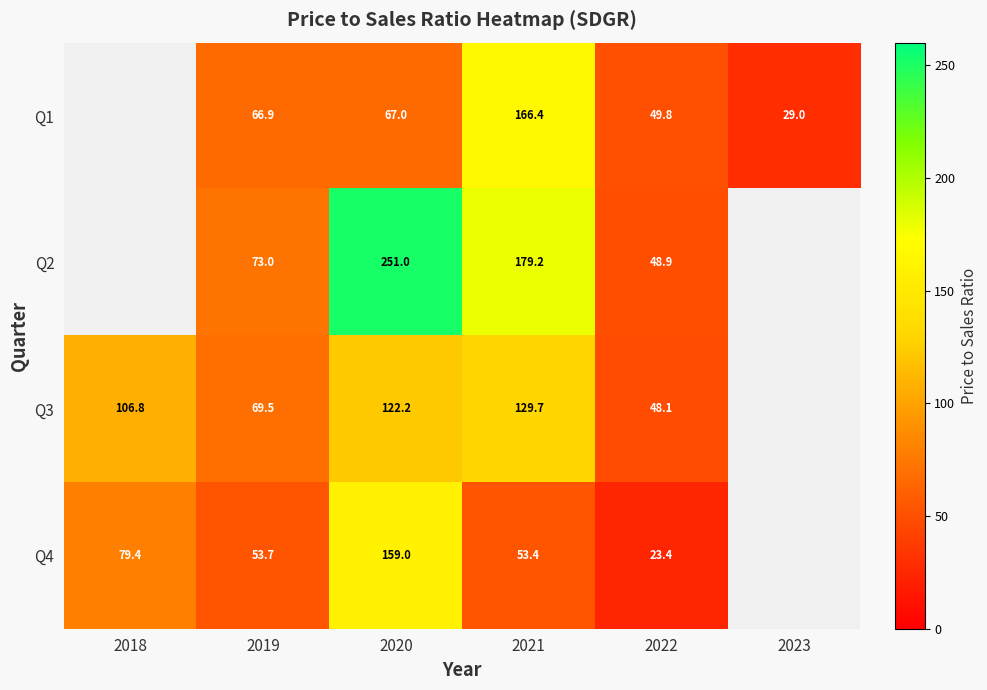

Which label corresponds to the largest value in the chart?

2020